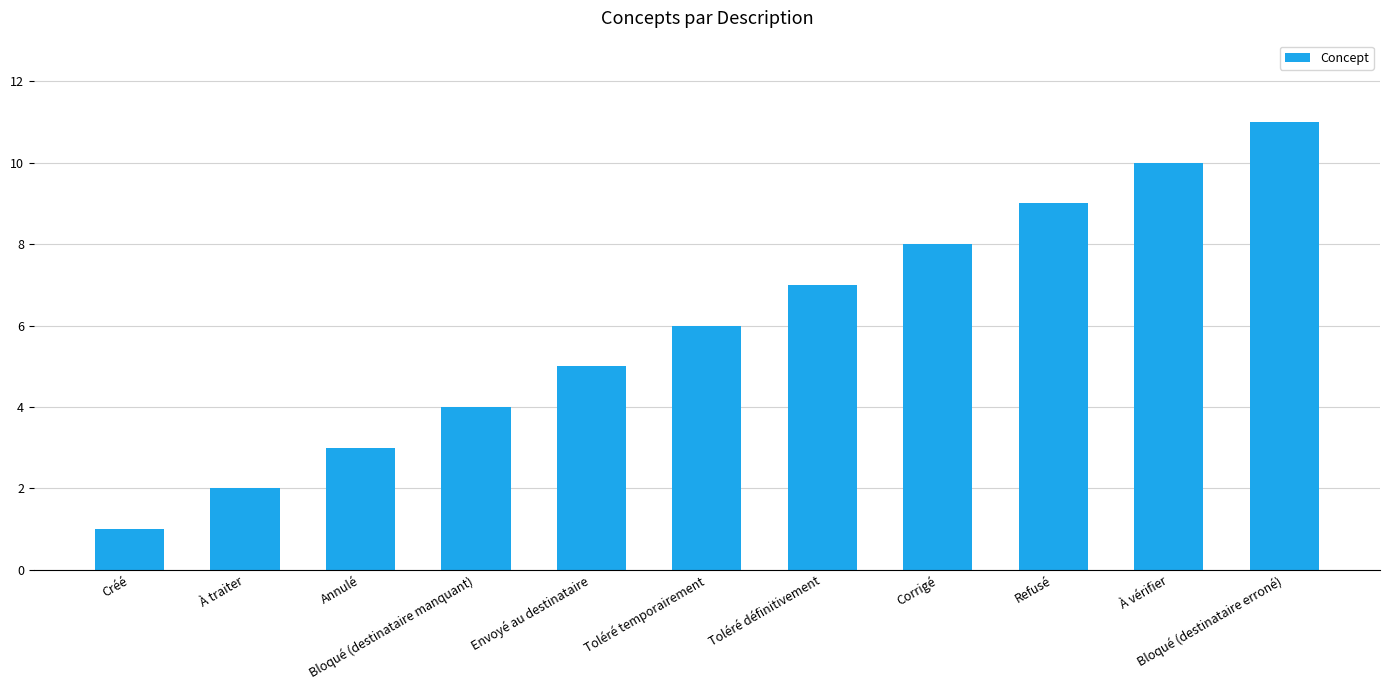

Reading left to right, transcribe all the data shown in this chart.

Créé=1	À traiter=2	Annulé=3	Bloqué (destinataire manquant)=4	Envoyé au destinataire=5	Toléré temporairement=6	Toléré définitivement=7	Corrigé=8	Refusé=9	À vérifier=10	Bloqué (destinataire erroné)=11